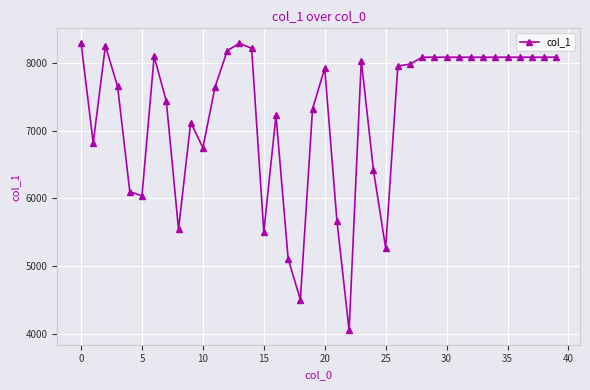

What is the greatest value displayed?

8301